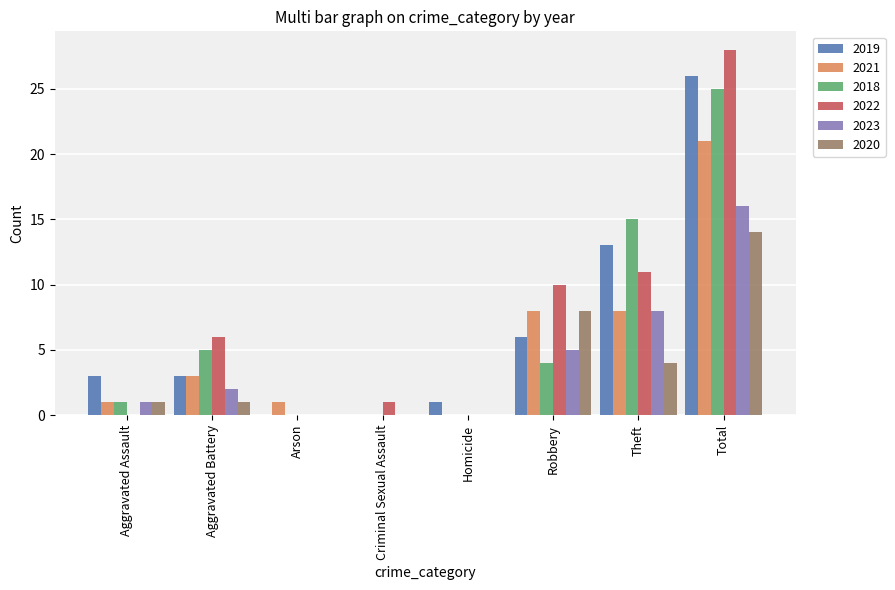

How many series are shown in this chart?

6